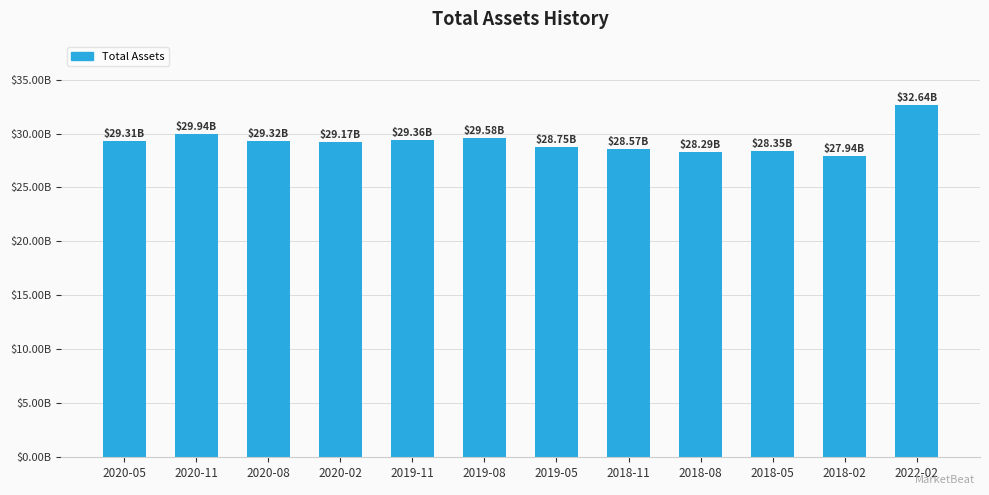

Does the chart contain any negative values?

No